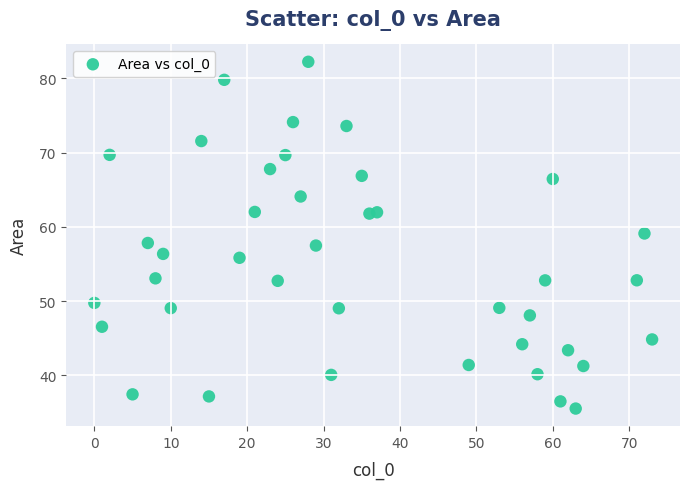

What is the range of X values (max minus min)?

73.0